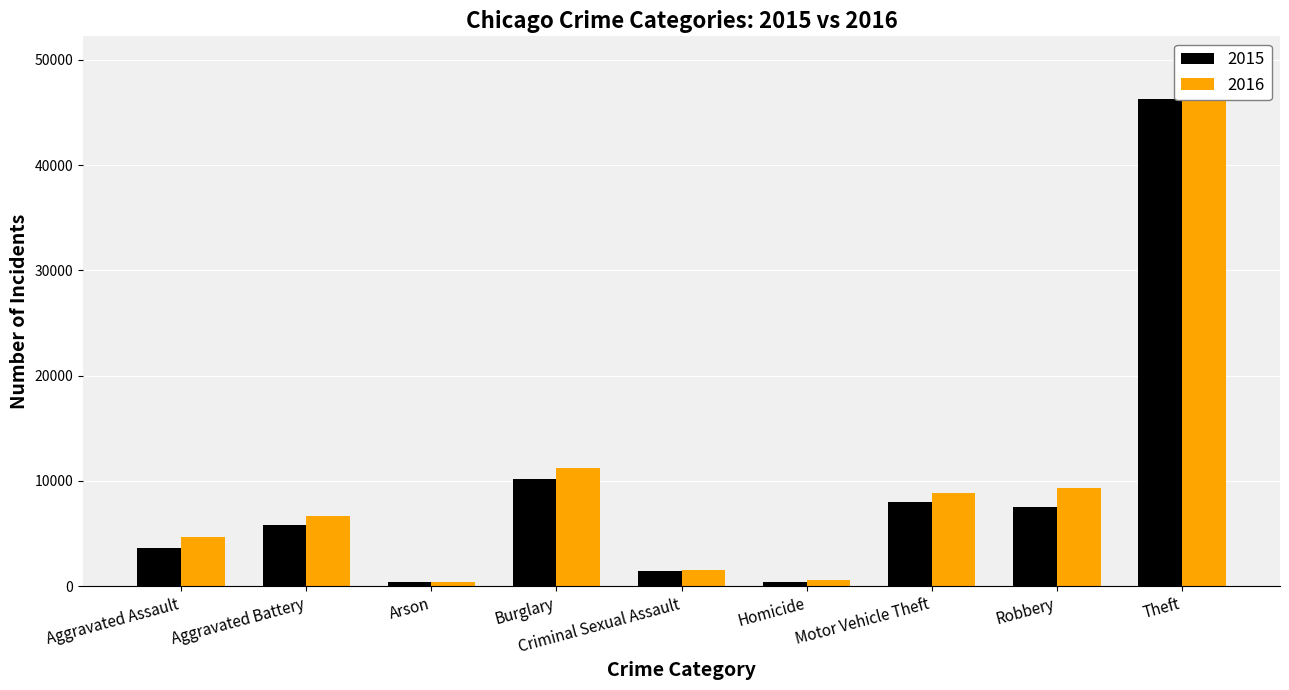

Between Motor Vehicle Theft and Criminal Sexual Assault, which is larger?

Motor Vehicle Theft